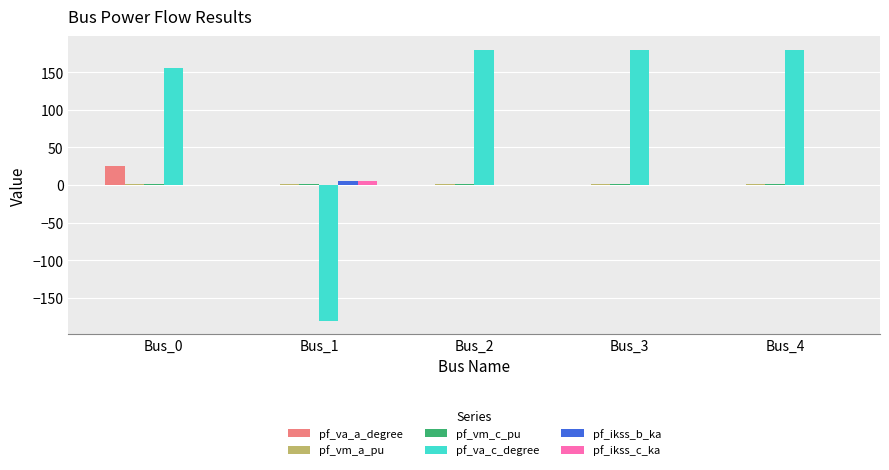

Which series has the largest total across all categories?

pf_va_c_degree